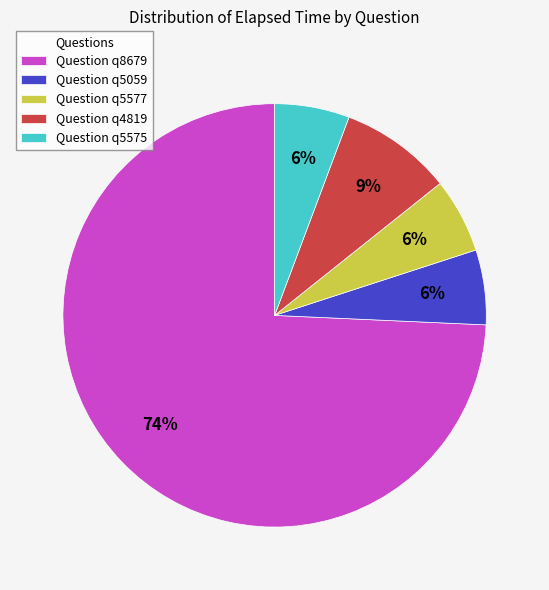

To the nearest percent, what is the average slice percentage?

20%